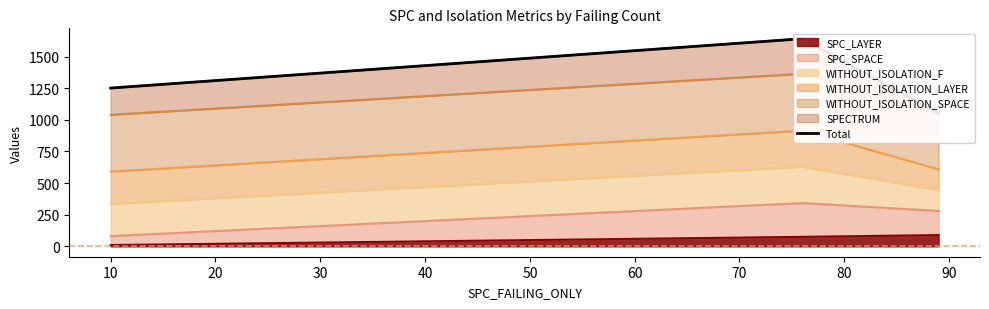

Does the chart have visible grid lines?

No